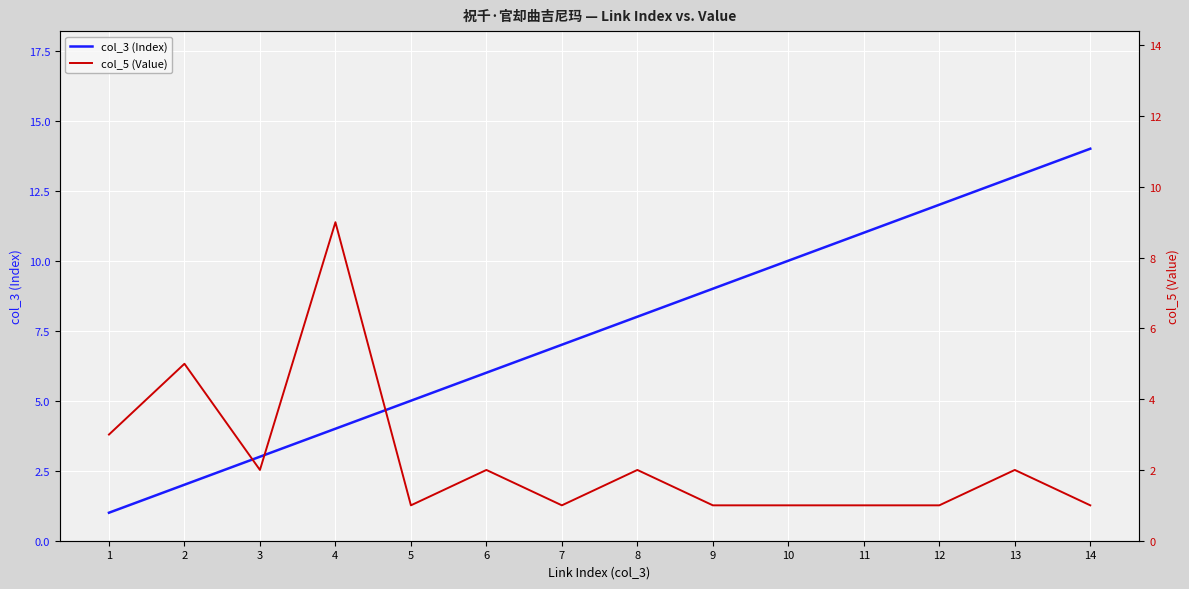

What is the spread (max minus min) of values at 2?

3